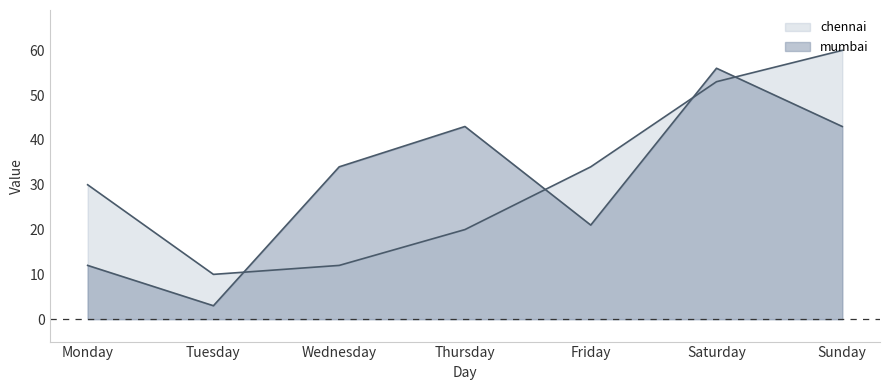

Reading left to right, what are all the values shown in this chart?

chennai: 30	10	12	20	34	53	60
mumbai: 12	3	34	43	21	56	43